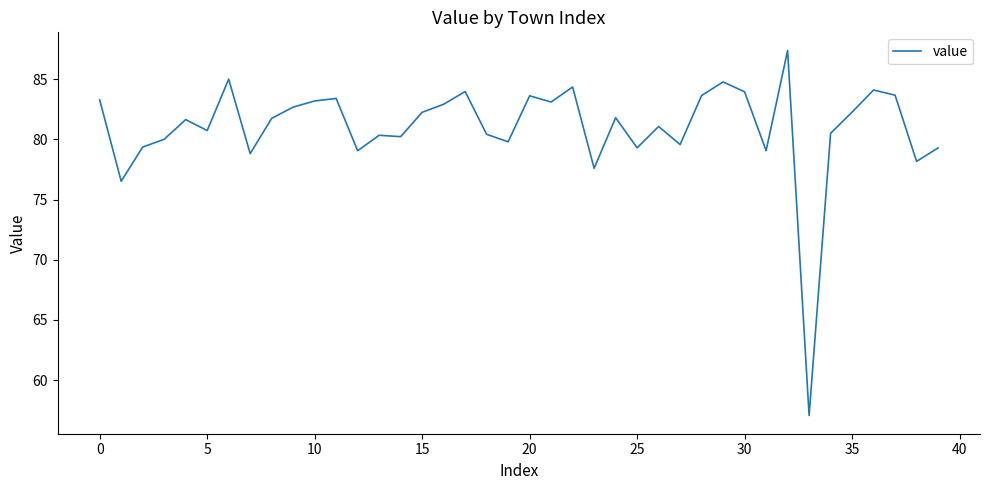

What is the smallest value displayed?

57.1